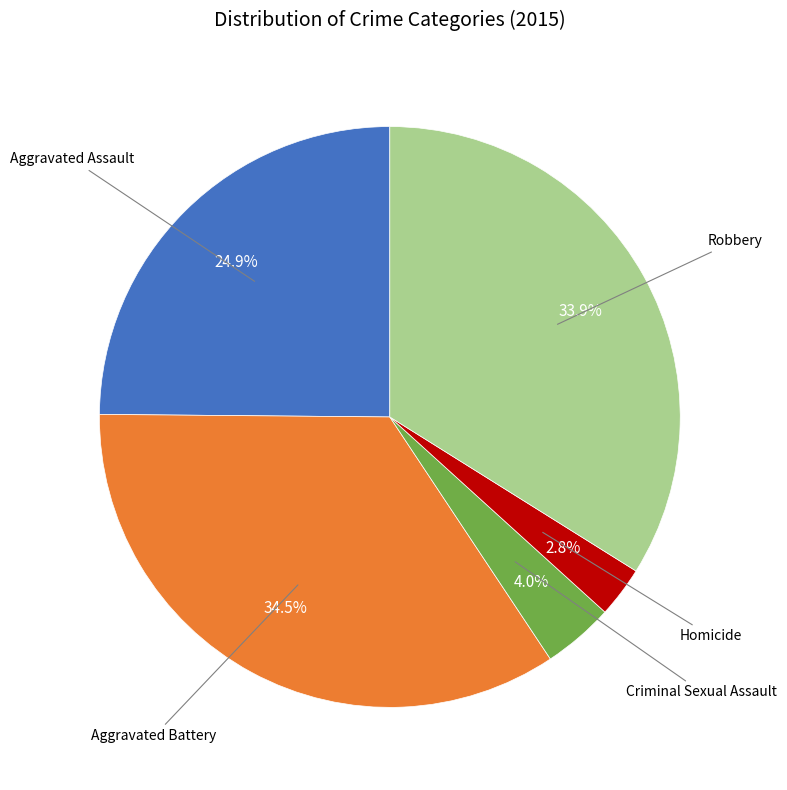

Is there any slice that represents more than half of the pie?

No